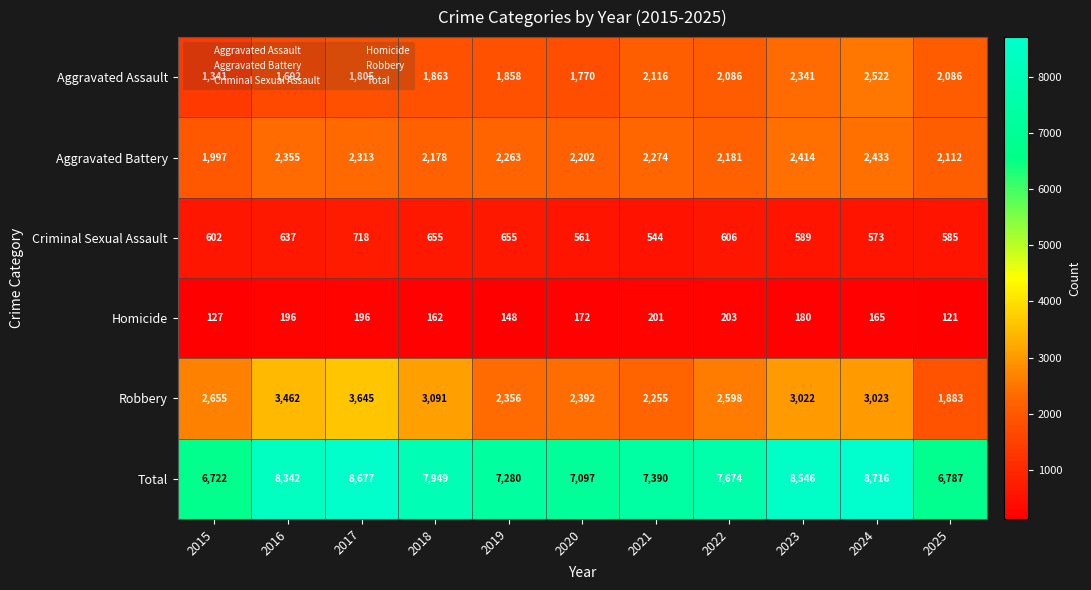

What is the approximate value of Robbery at 2022?

2598